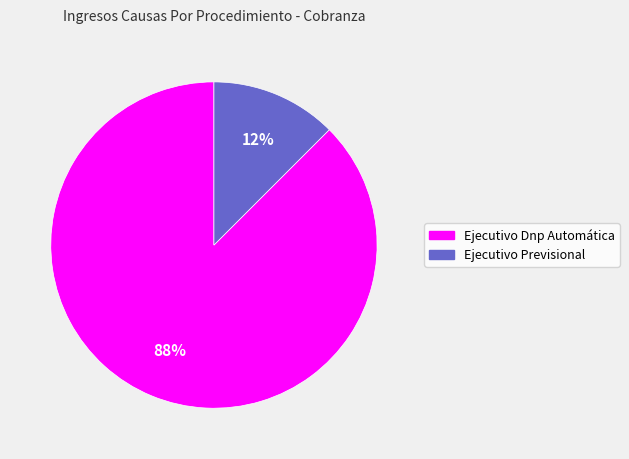

The Ejecutivo Previsional slice represents 25% of the pie. True or false?

False